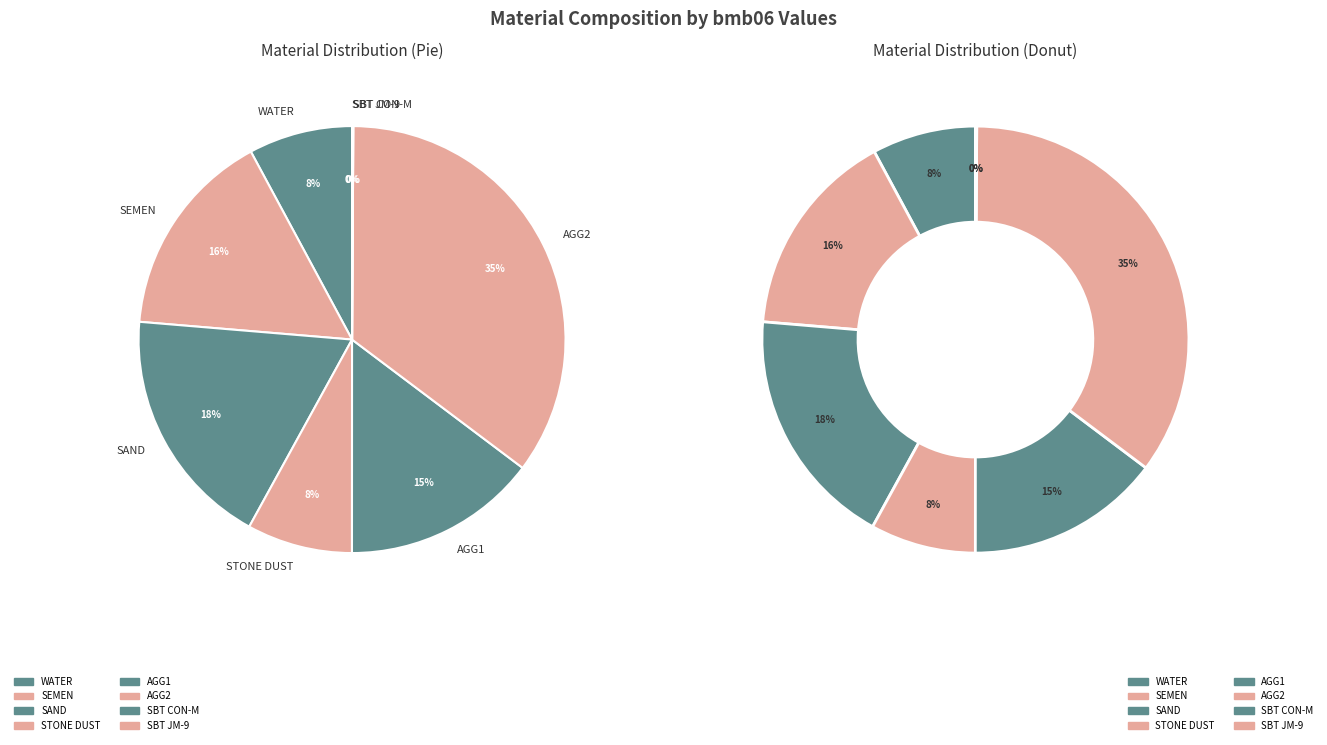

To the nearest percent, what percentage of the pie is WATER?

8%